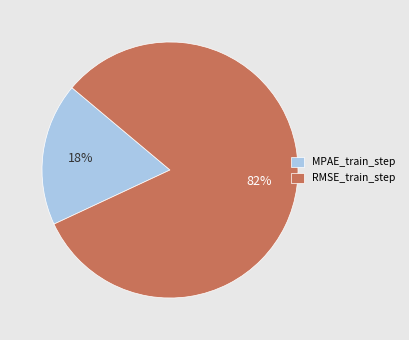

To the nearest percent, what is the difference between the largest and smallest slice percentages?

64%